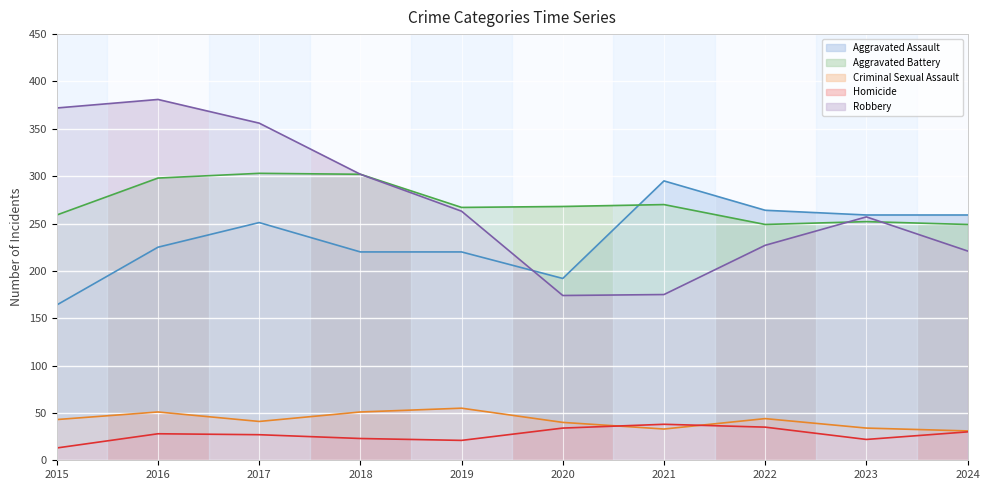

Between 2022 and 2021, which is larger?

2021